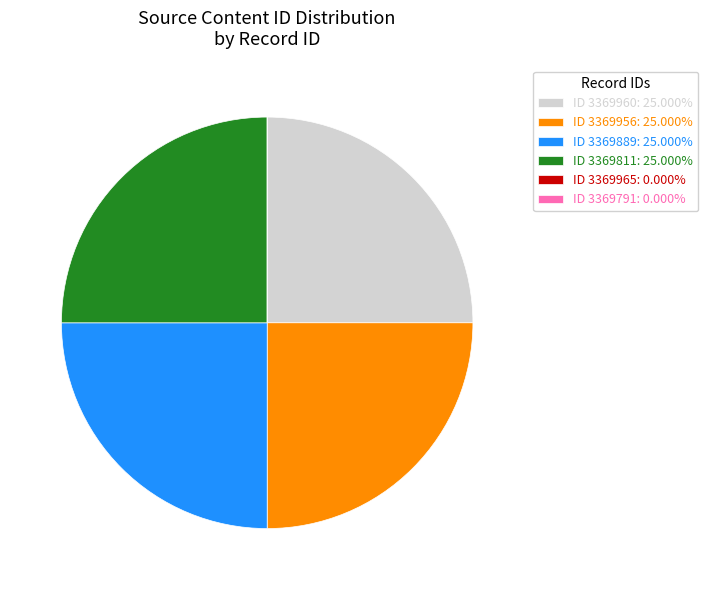

Approximately how many times larger is the value at ID 3369956: 25.000% compared to ID 3369889: 25.000%?

1.0